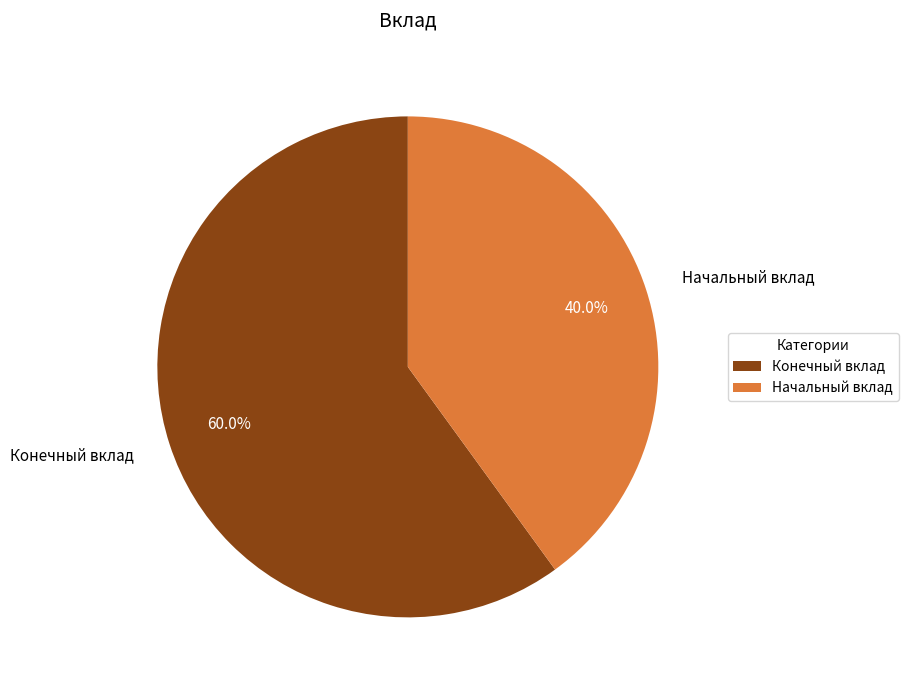

What is the total percentage of Начальный вклад and Конечный вклад?

100.0%